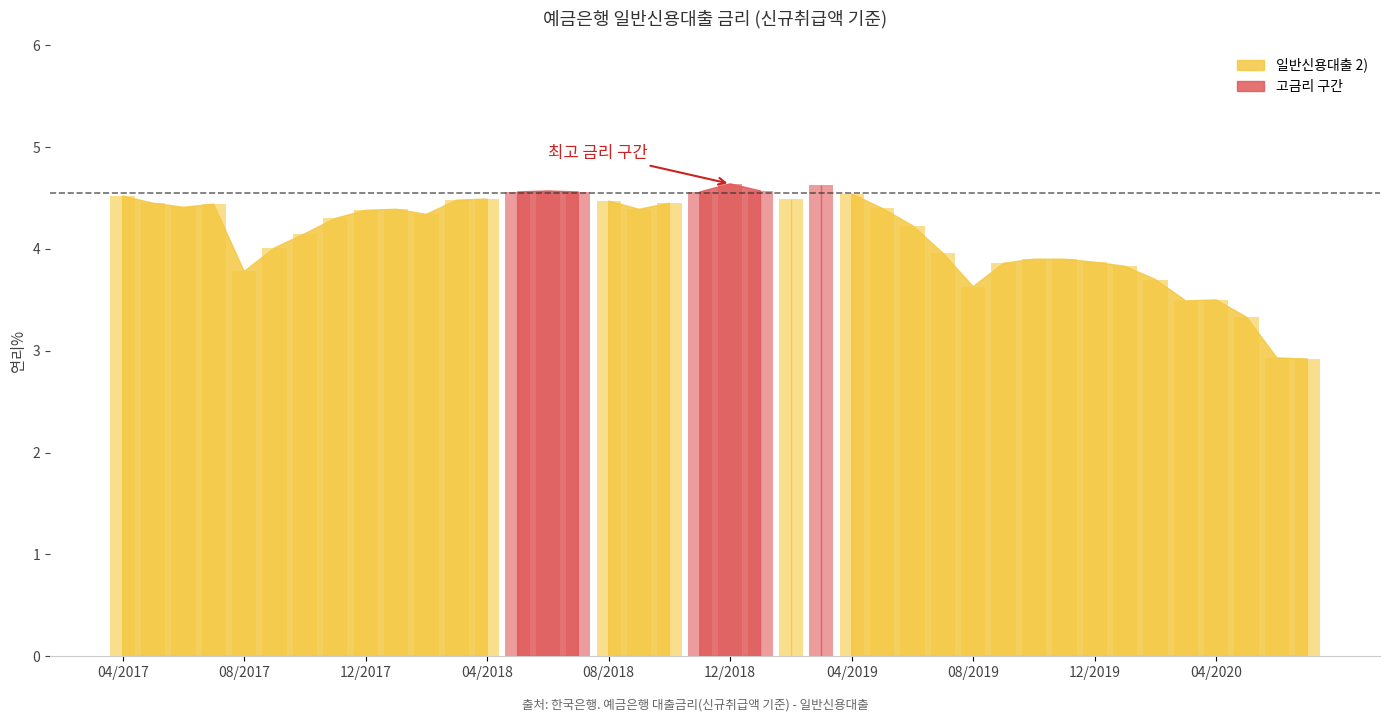

How many categories are shown in the chart?

40